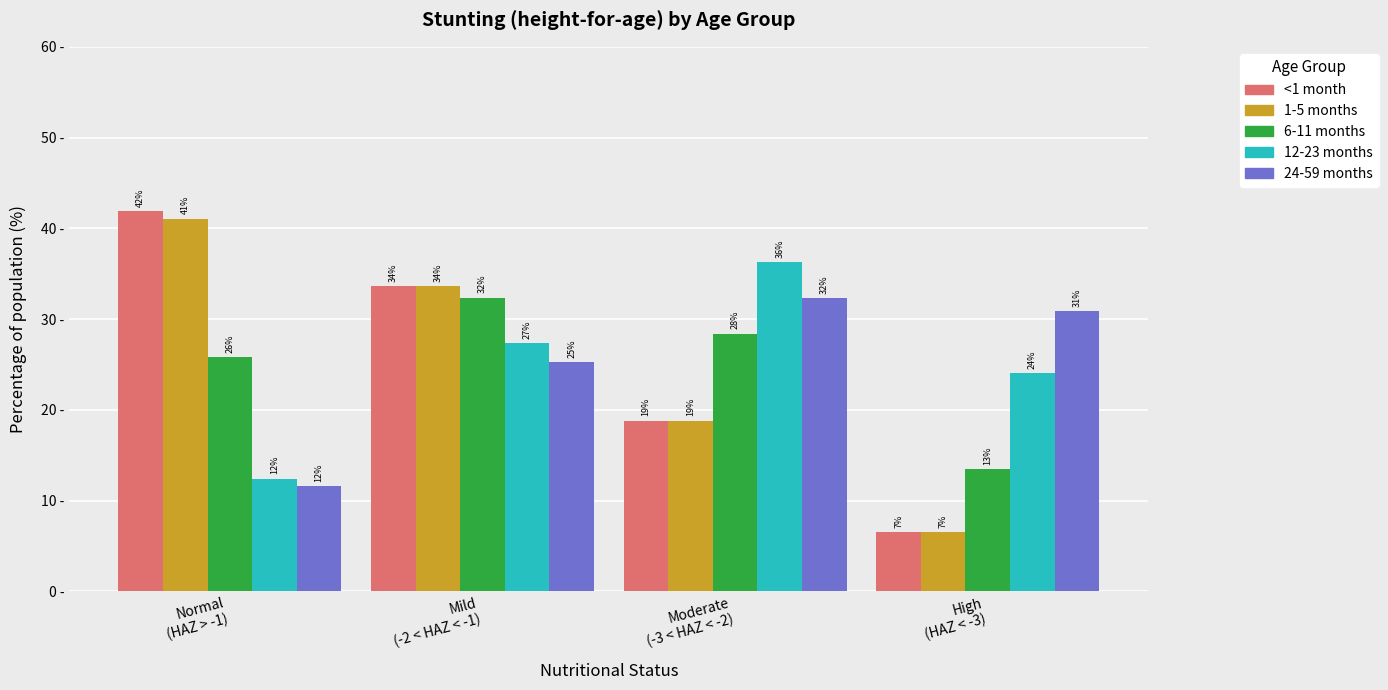

At which category is the sum across all series the highest?

Mild
(-2 < HAZ < -1)